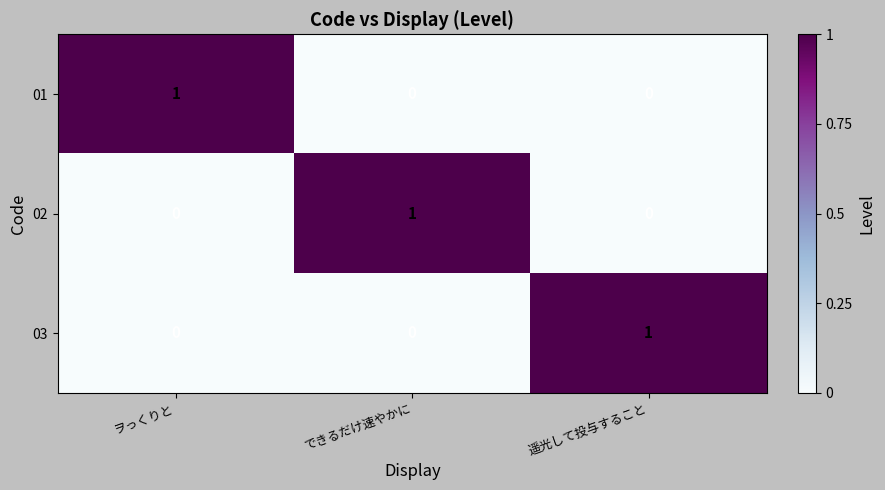

How many values in 01 are above zero?

1